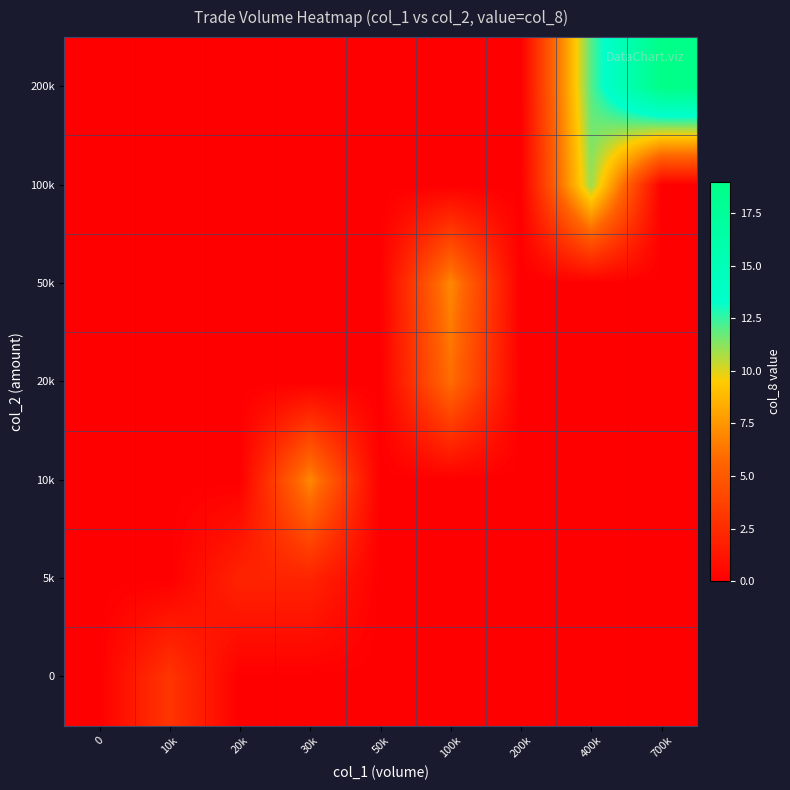

Which label corresponds to the largest value in the chart?

700k